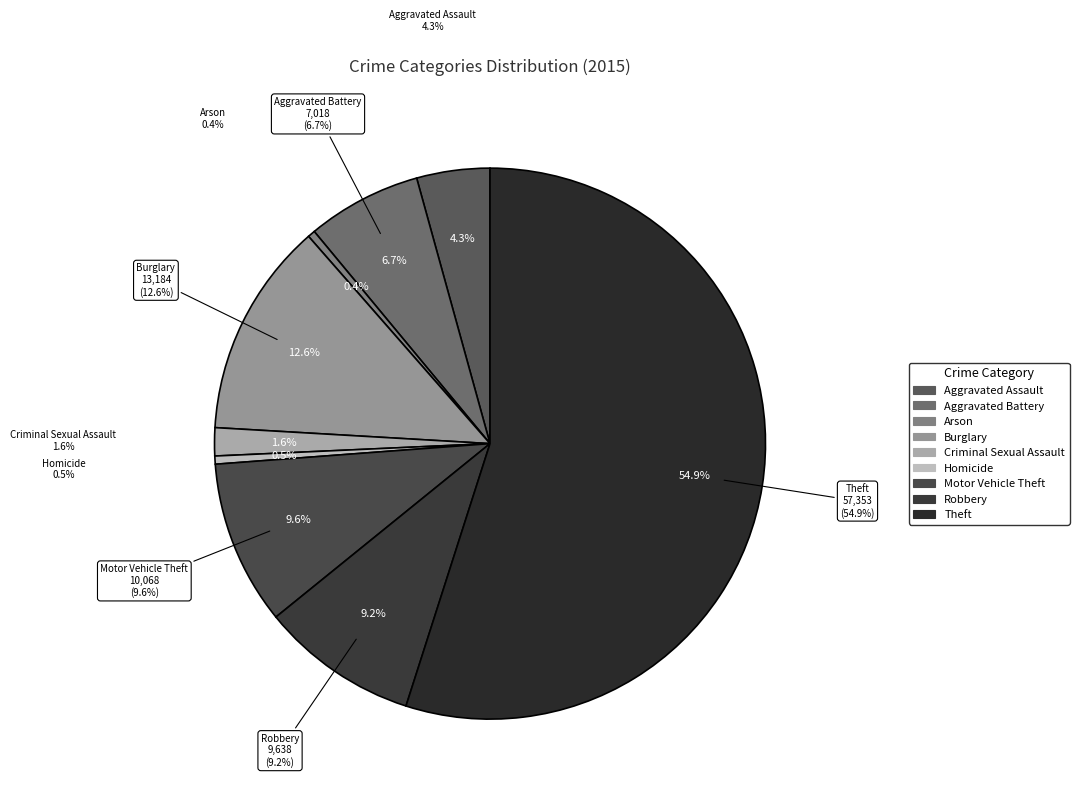

To the nearest percent, what percentage of the pie is Aggravated Battery?

7%